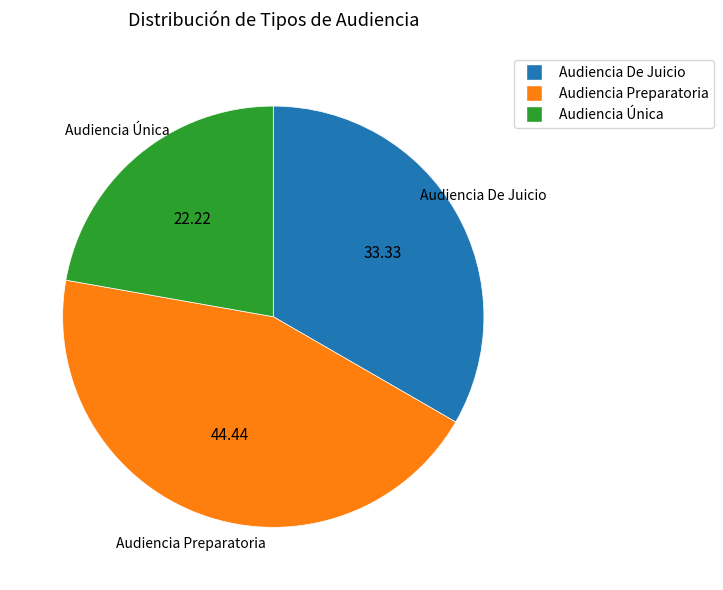

What is the ratio of the value at Audiencia Preparatoria to the value at Audiencia De Juicio?

1.3